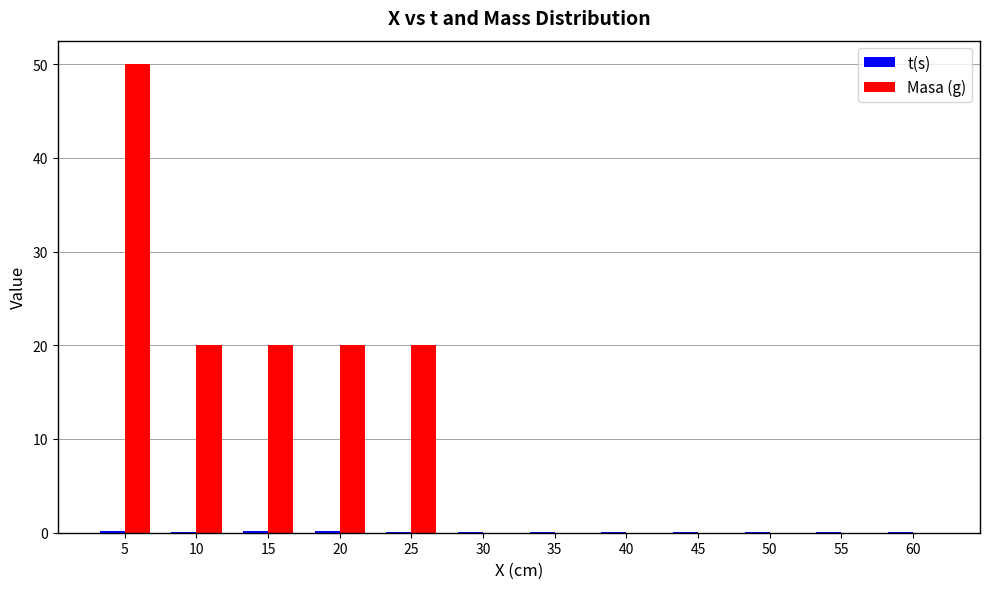

Which series changed the most between 5 and 55?

Masa (g)